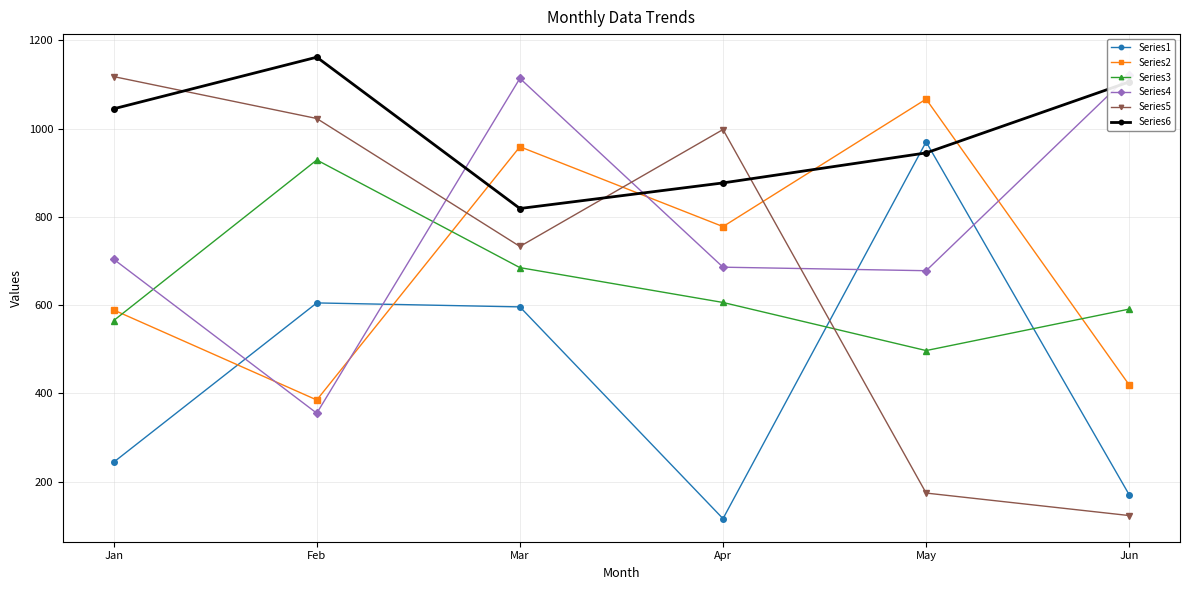

True or false: Series6 has a value of 631 at Feb.

False